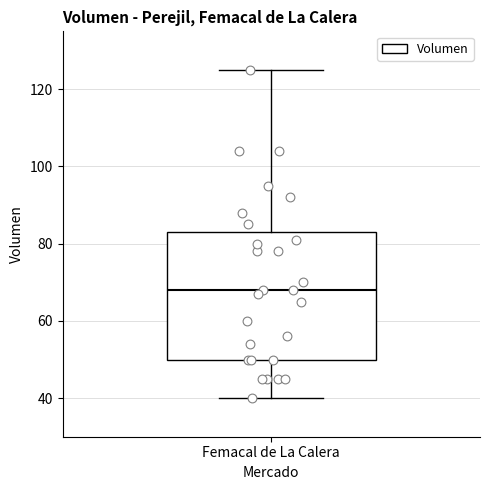

Transcribe this box plot: give where the median line is, the range the box spans, and where the two whiskers end, as read against the y-axis. The values are not printed on the chart, so give them approximately, as read against the axis.

median 68, box 50 to 84, whiskers 40 to 126